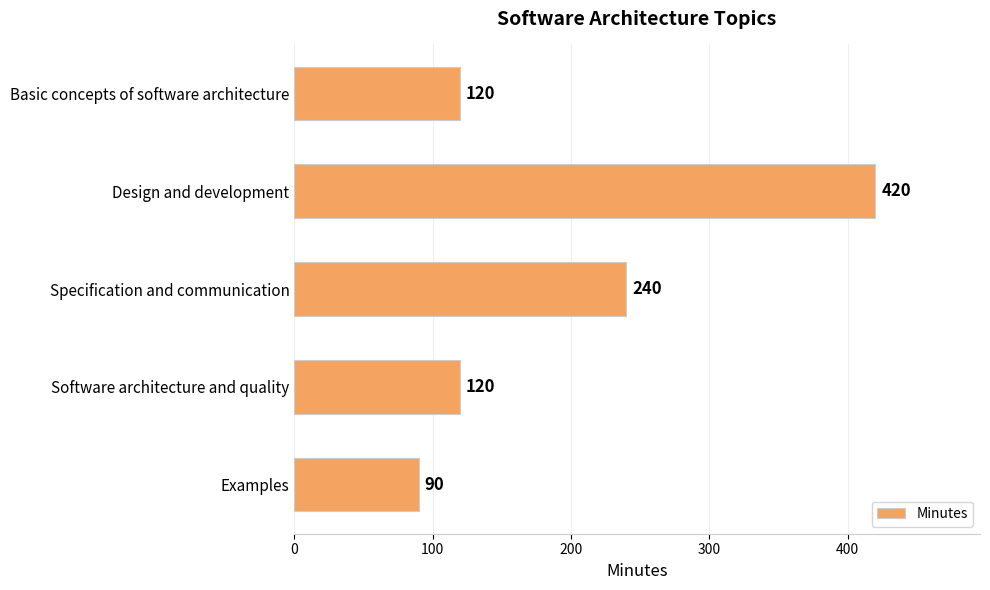

True or false: the data shows 197 at Software architecture and quality.

False